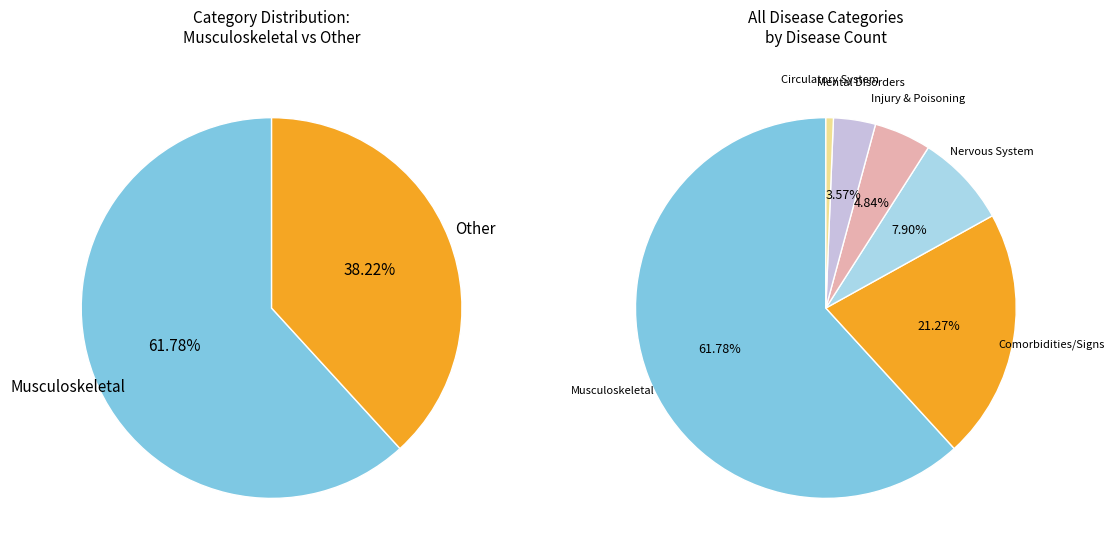

Which category has the smallest portion of the pie?

Diseases of the circulatory system